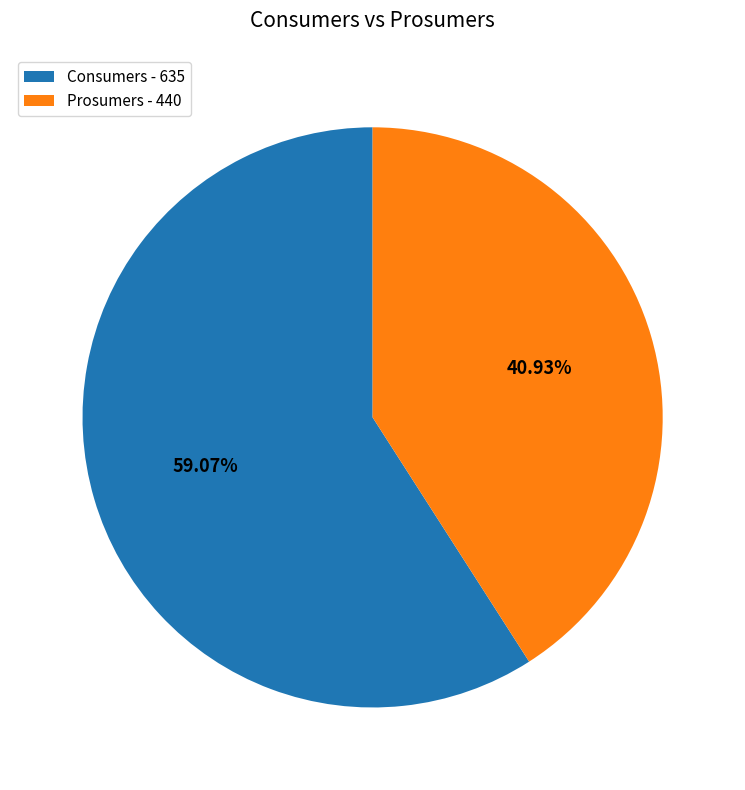

Approximately how many times larger is the value at Prosumers - 440 compared to Consumers - 635?

0.7